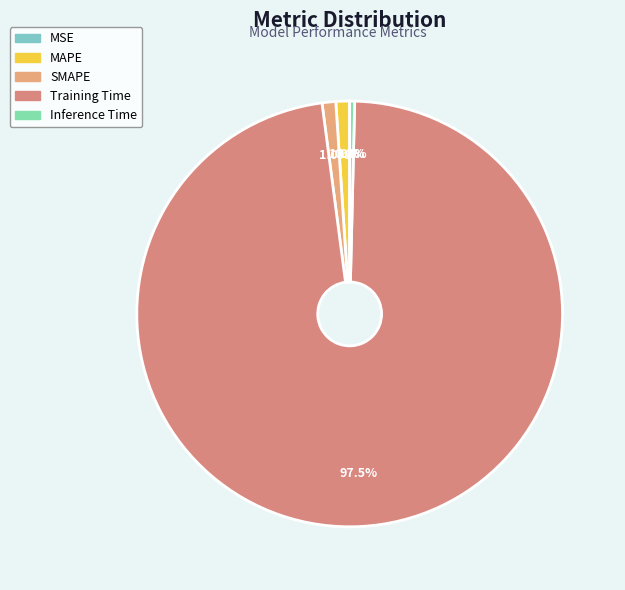

What is the change in value from SMAPE to Training Time?

+1.6